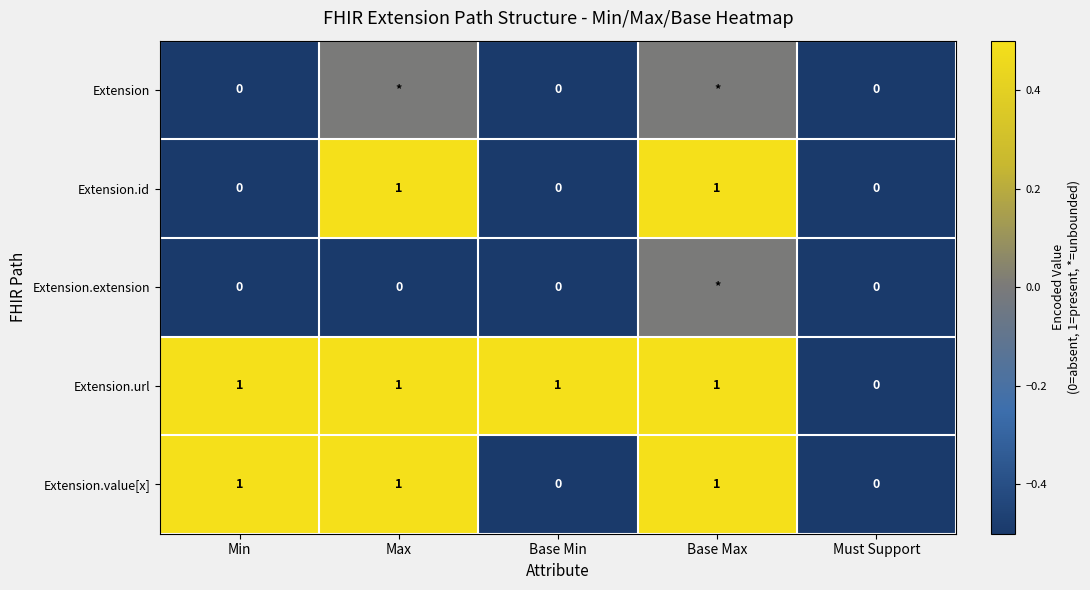

At which label does Extension.url reach its minimum?

Must Support